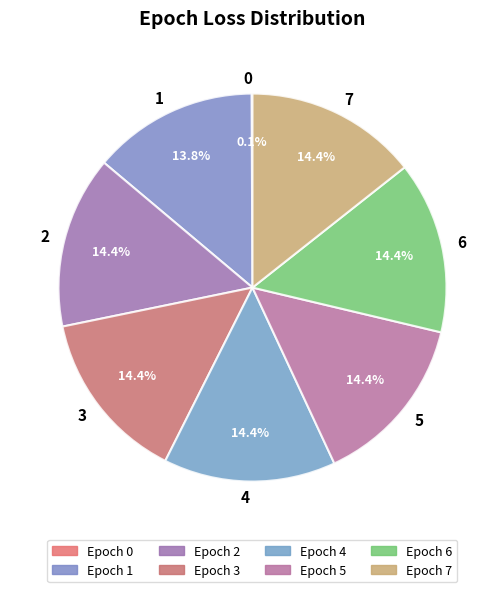

Do 1 and 2 together represent more than half of the pie?

No